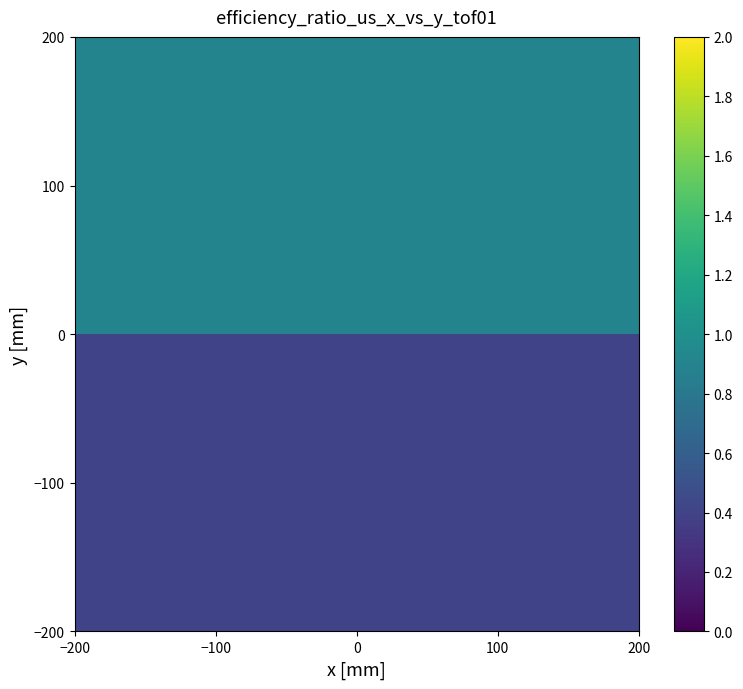

At how many categories does at least one series exceed 0?

2